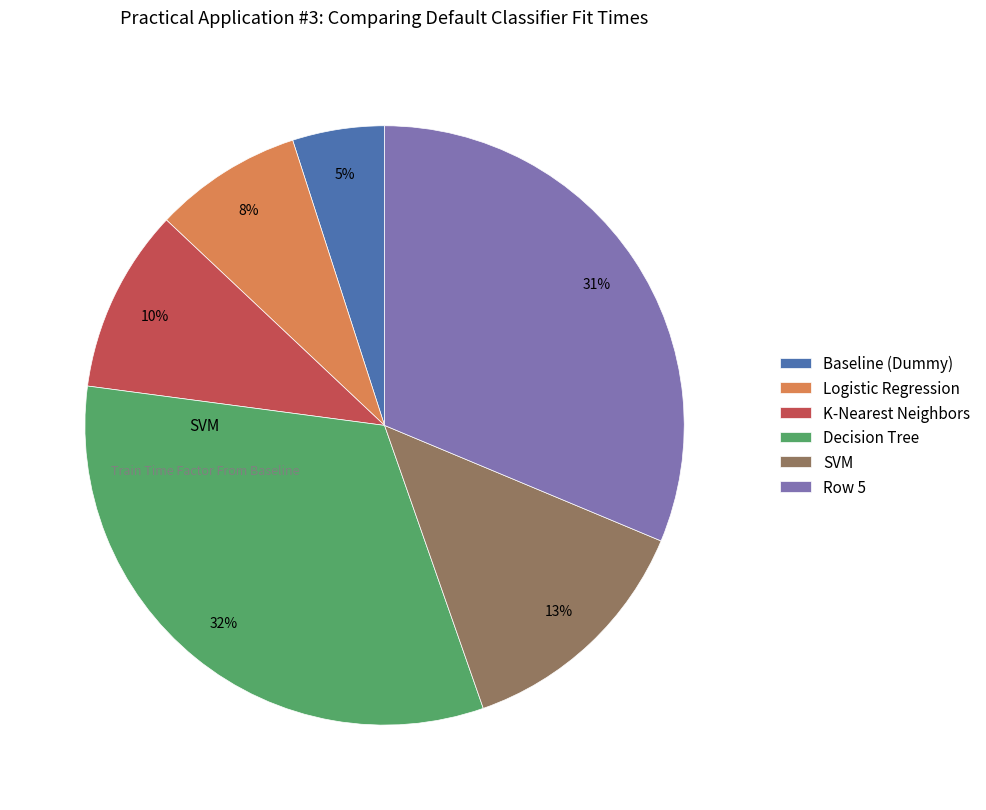

To the nearest percent, what portion does K-Nearest Neighbors represent?

10%